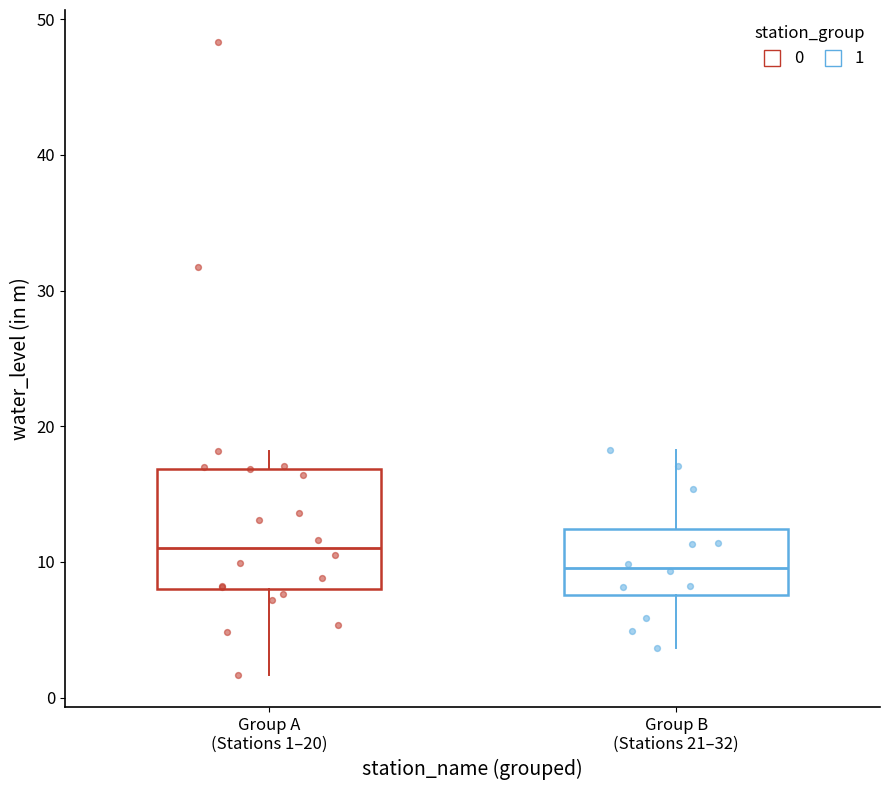

Which box is the tallest, from its lower edge to its upper edge?

Group A (Stations 1–20)